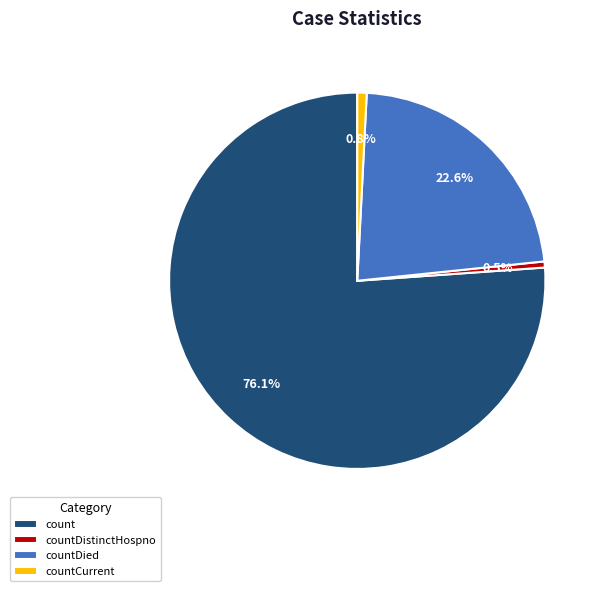

Which category accounts for the majority?

count